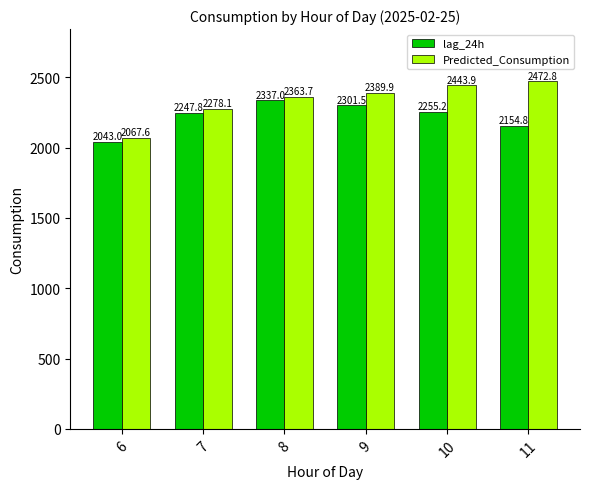

At which category does the chart reach its peak across all series?

11